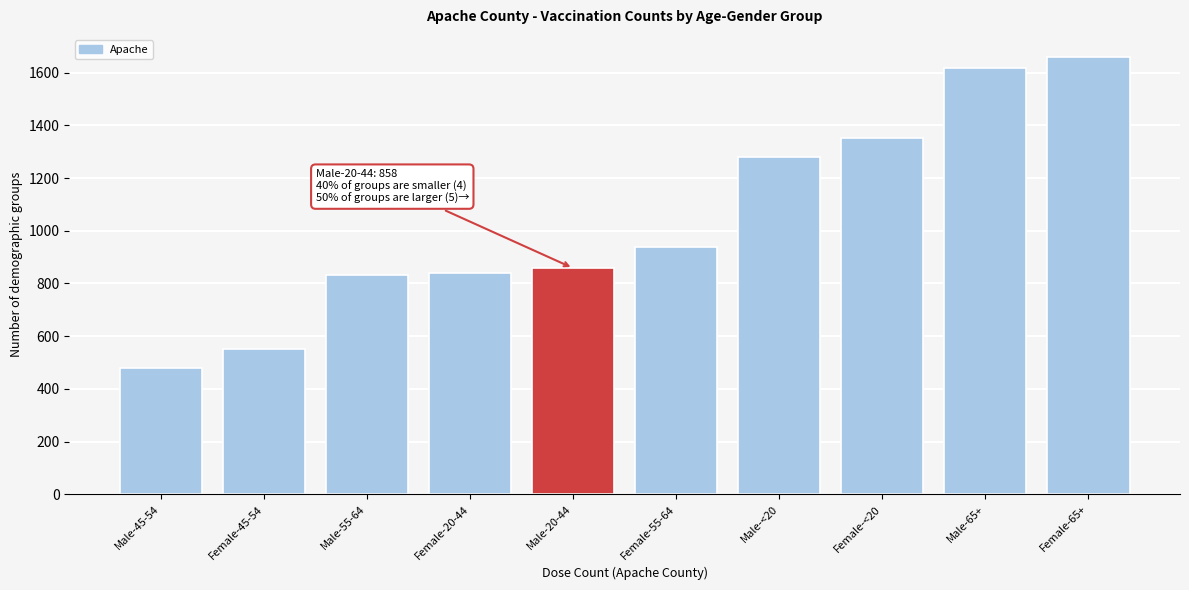

Reading left to right, extract all data points from this chart.

478	553	832	841	858	937	1280	1353	1619	1660